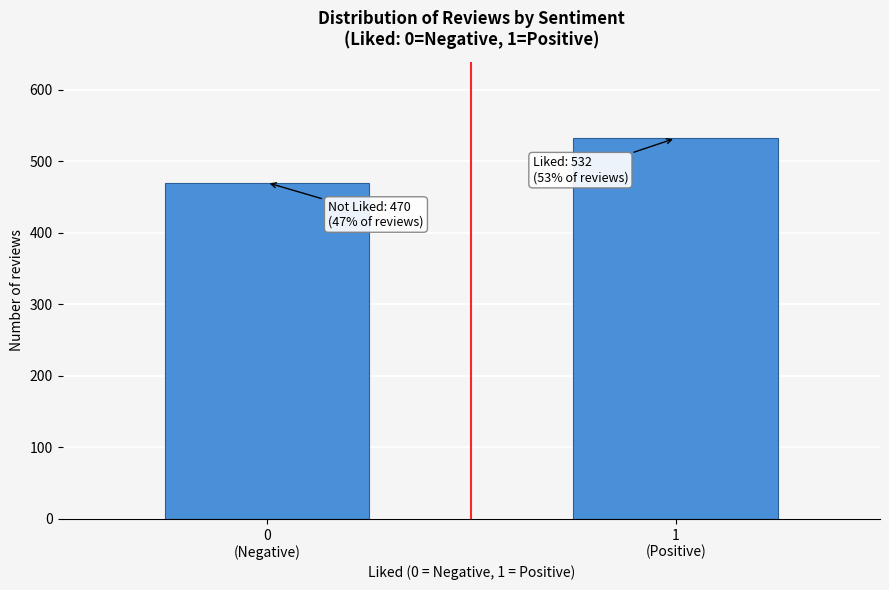

Reading left to right, extract all data points from this chart.

470	532